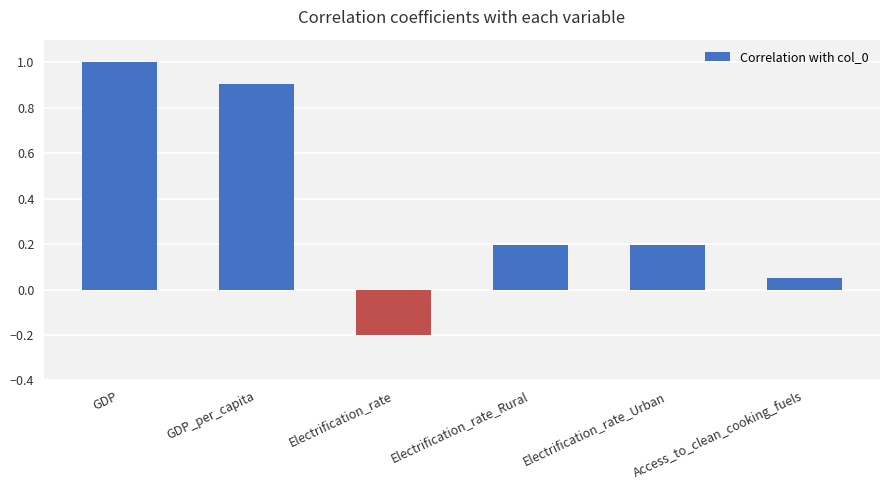

The value at GDP is 1.0. True or false?

True